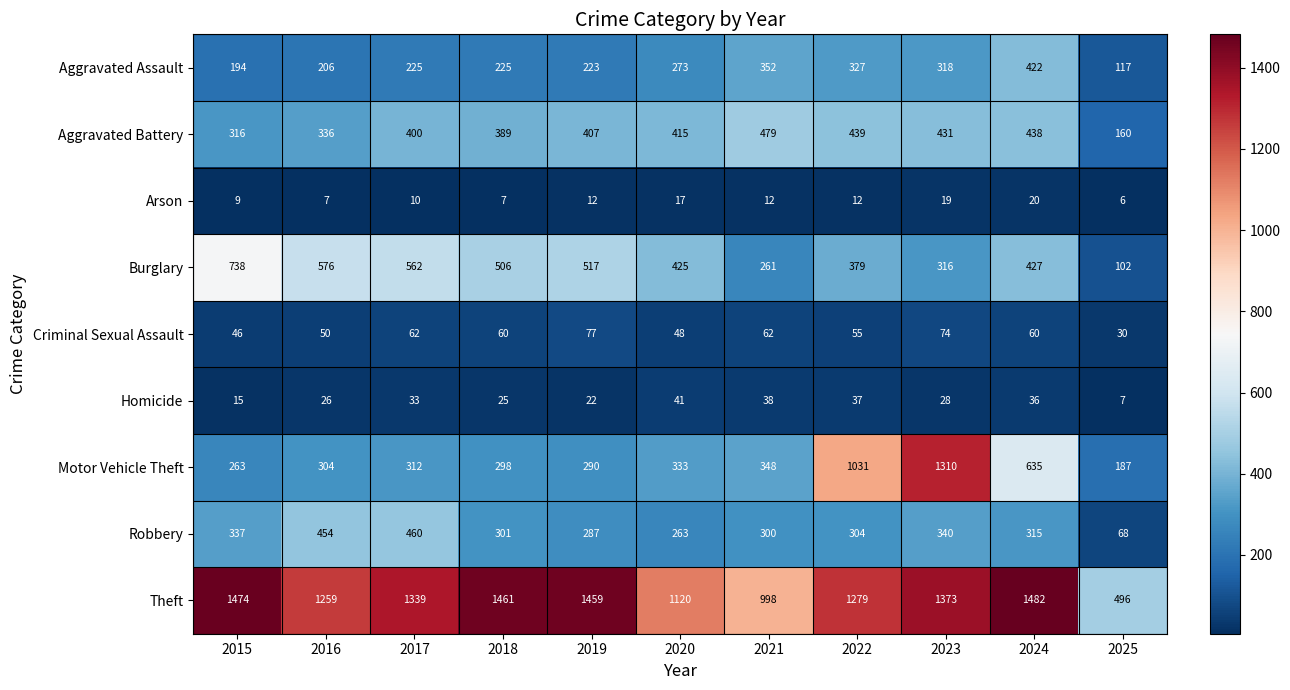

At which category is the sum across all series the highest?

2023